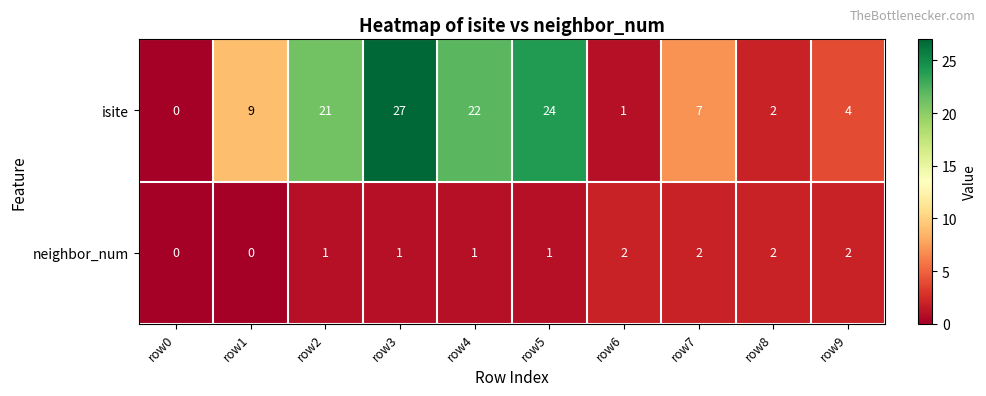

At which label does isite reach its minimum?

row0